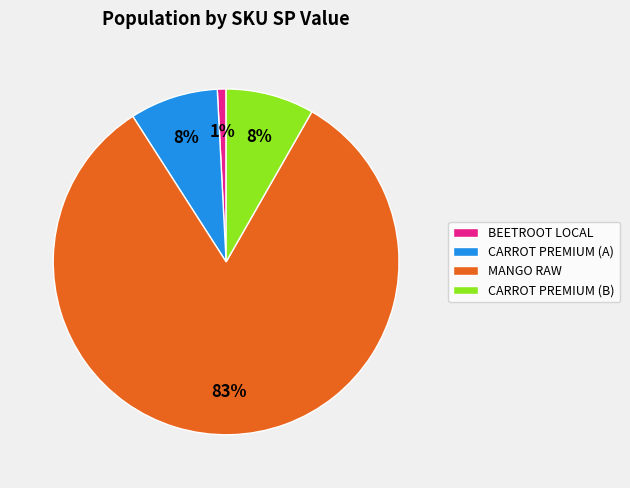

To the nearest percent, what portion does CARROT PREMIUM (A) represent?

8%